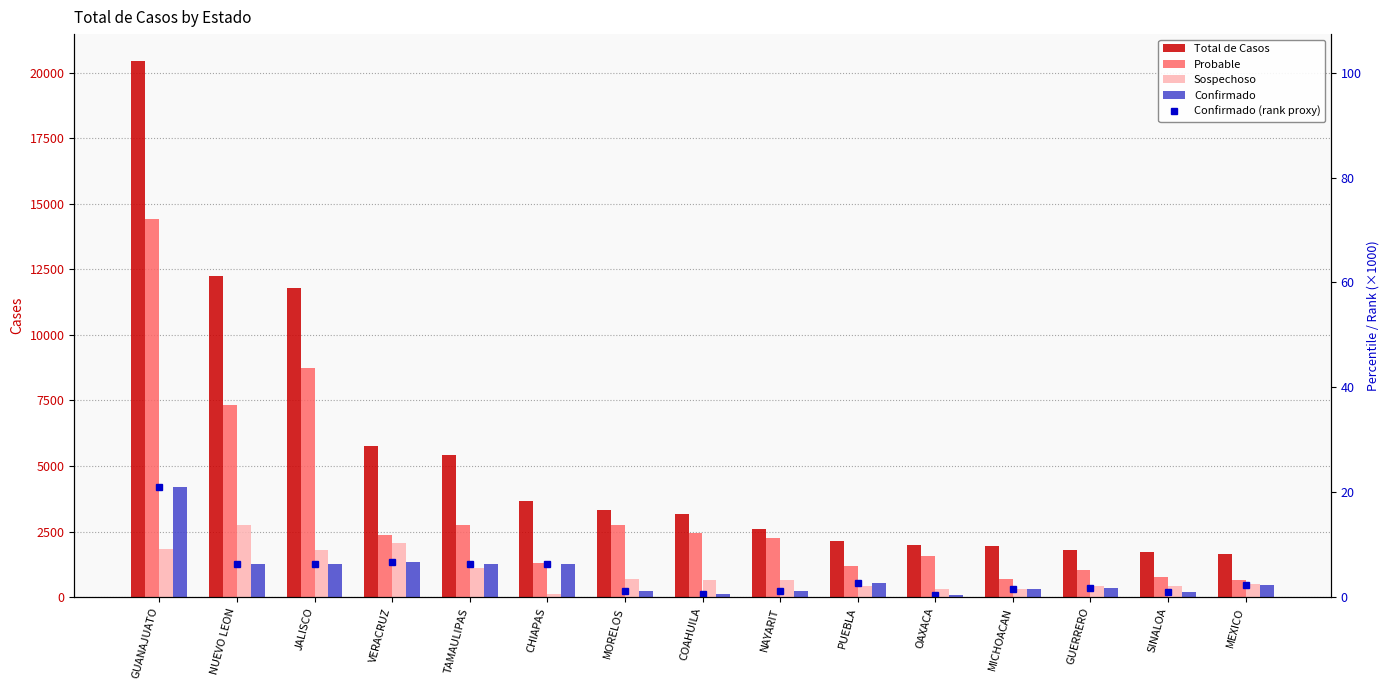

What value does the Confirmado (rank proxy) series have at VERACRUZ?

6.7